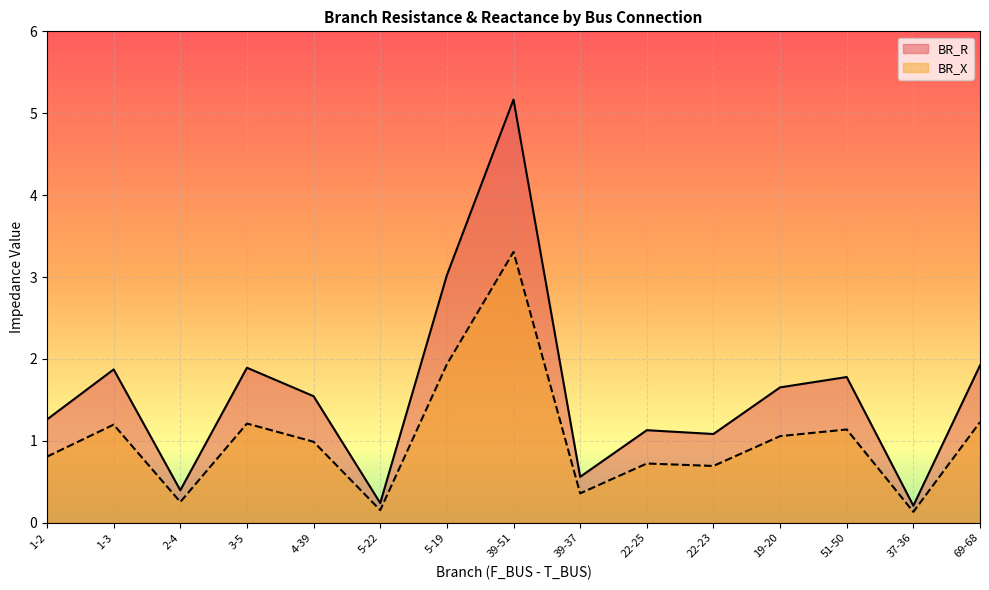

List the series in order of their overall mean, lowest first.

BR_X, BR_R